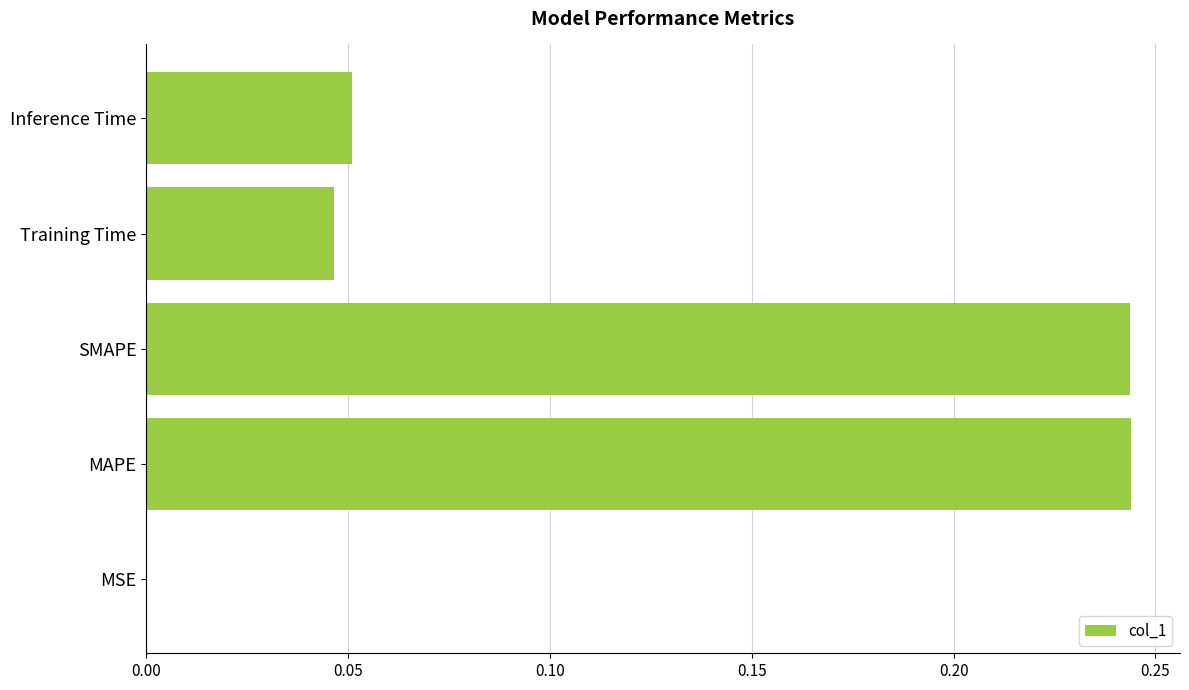

Between SMAPE and Training Time, which is larger?

SMAPE